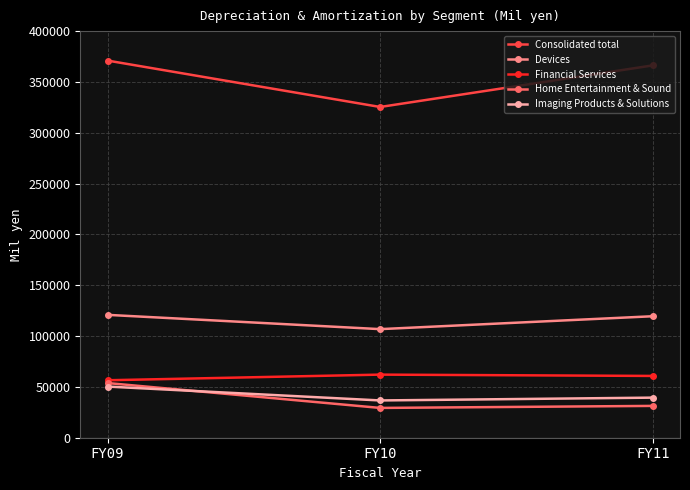

Is it true that Financial Services equals 82994 at FY11?

False